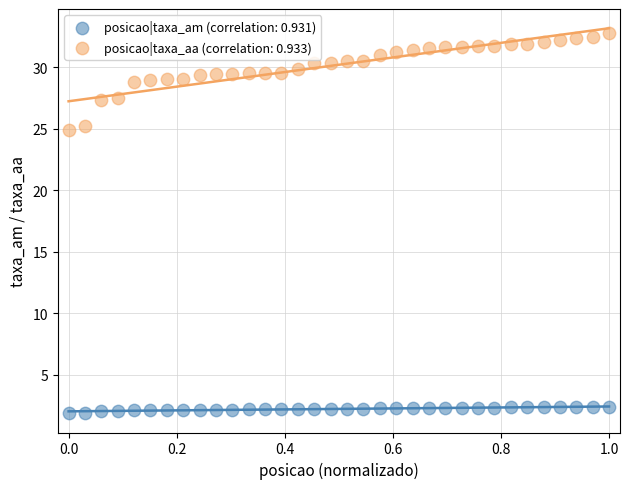

Which series reaches the minimum Y coordinate?

posicao|taxa_am (correlation: 0.931)